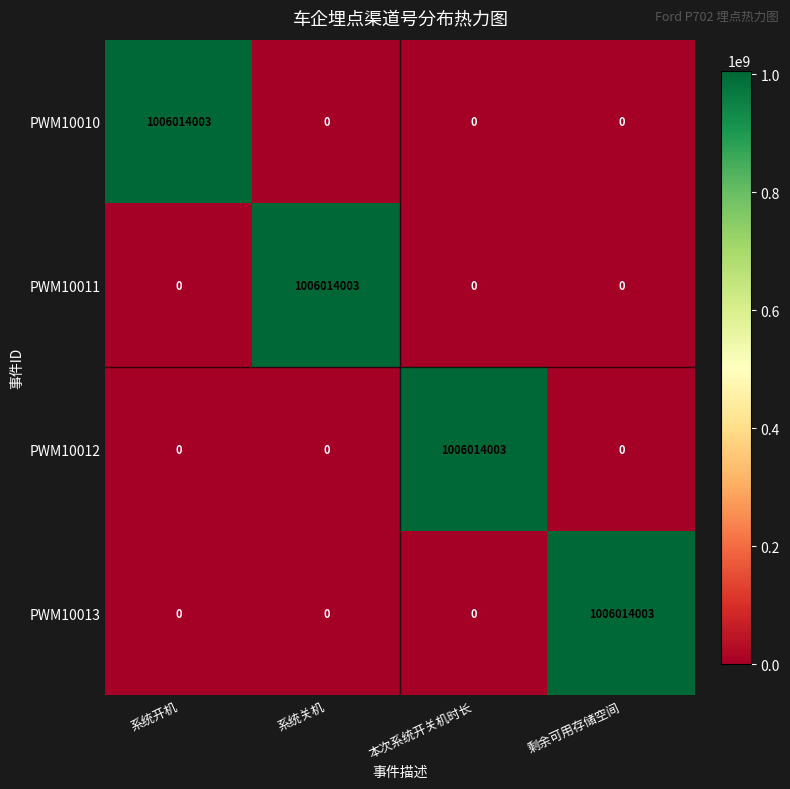

What is the maximum value shown in the chart?

1006014003